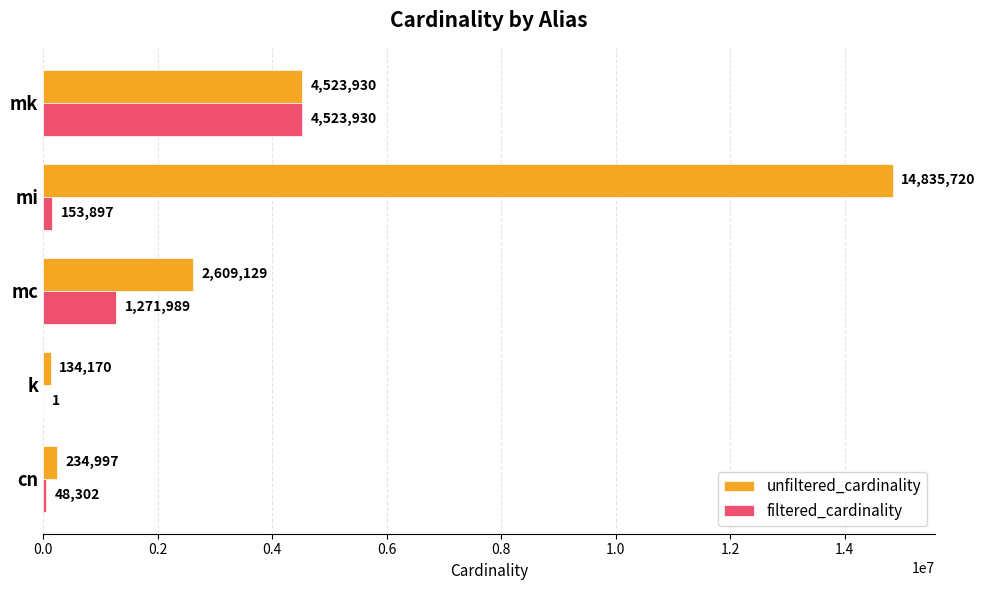

Read the unfiltered_cardinality value at cn, to the nearest 50.

235000